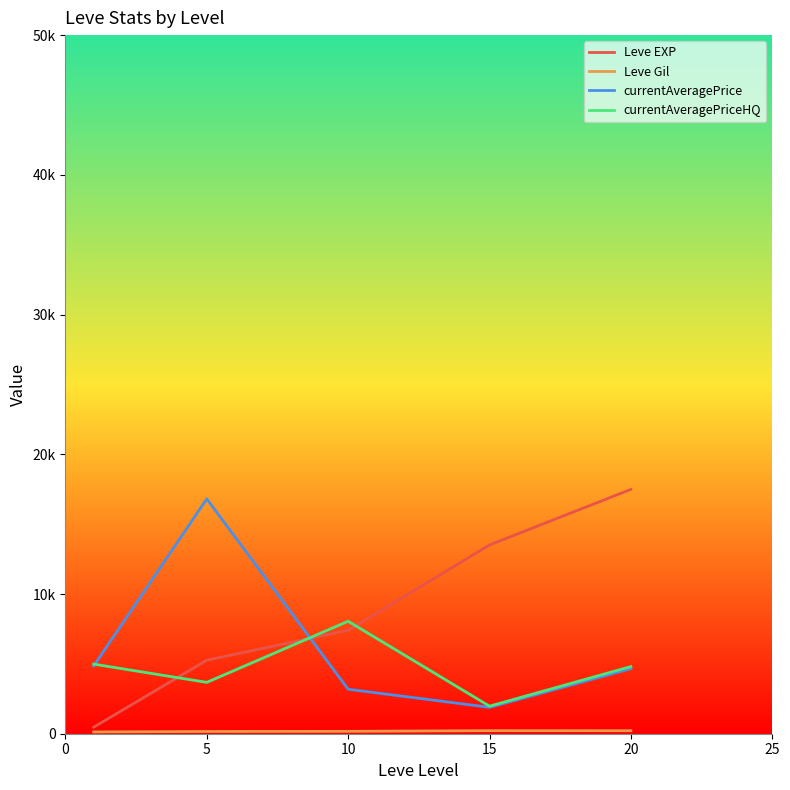

What is the difference between the second highest and minimum values in the Leve EXP series?

13043.0